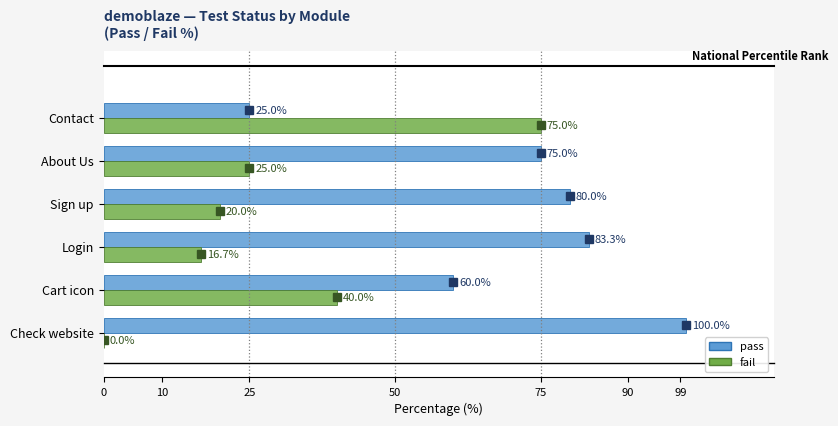

Where is pass nearest to the value 62?

Cart icon